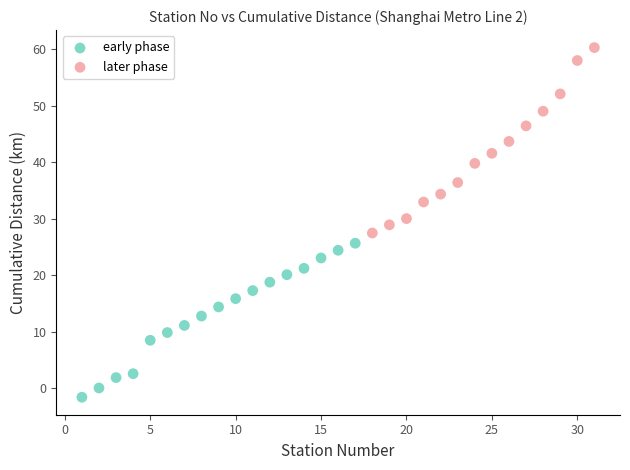

Which series reaches the minimum Y coordinate?

early phase